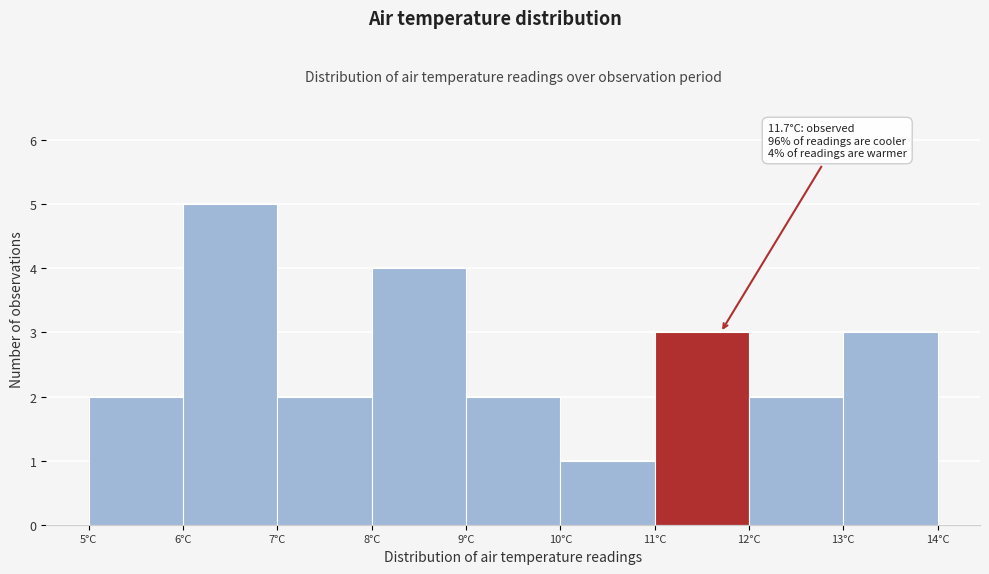

Over which range of the x-axis is the bar tallest?

6 to 7